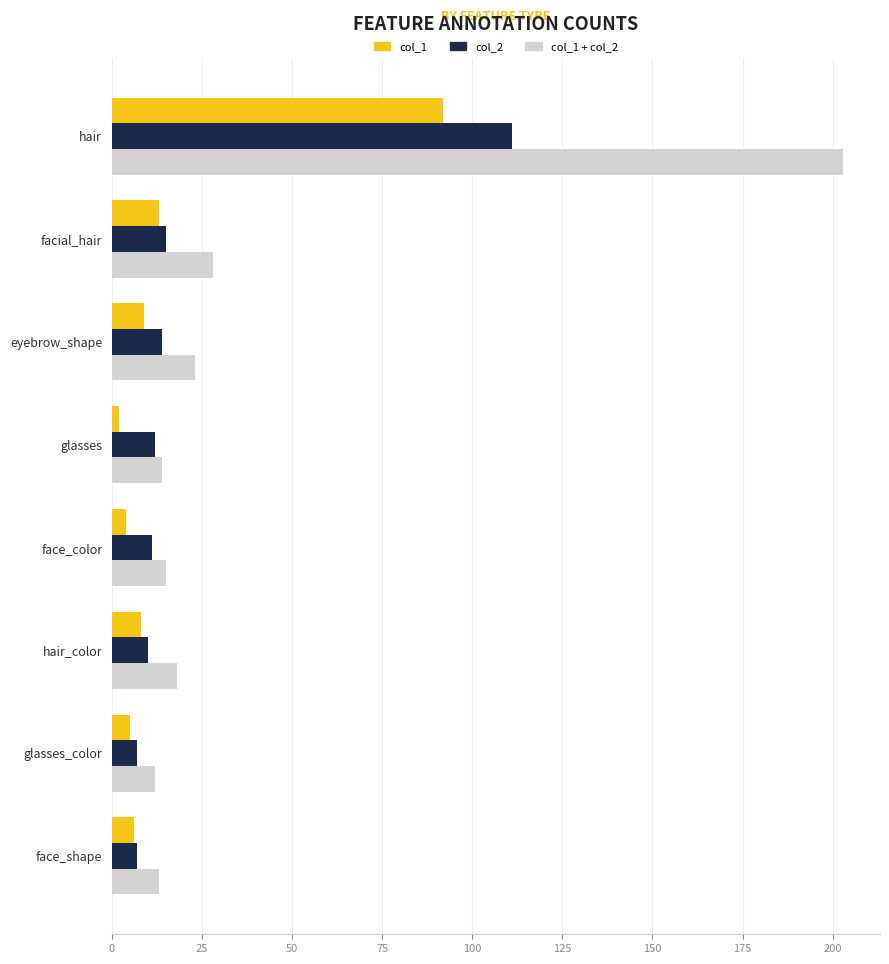

What is the smallest value displayed?

2